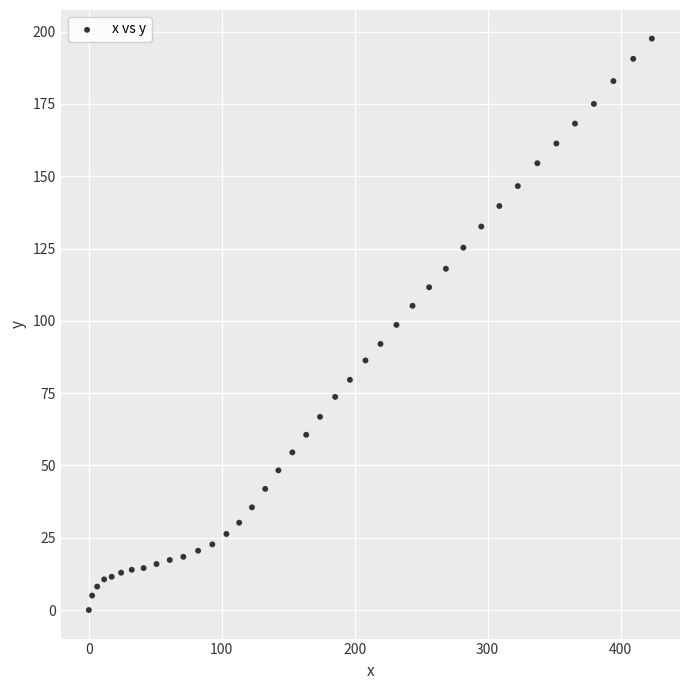

What is the range of X values (max minus min)?

423.5